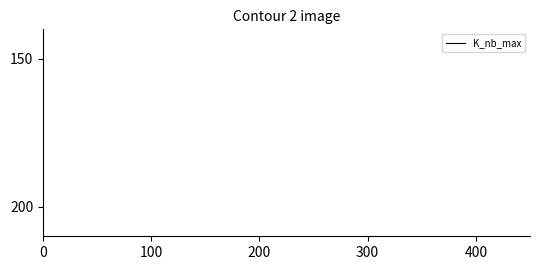

Does the chart have visible grid lines?

No